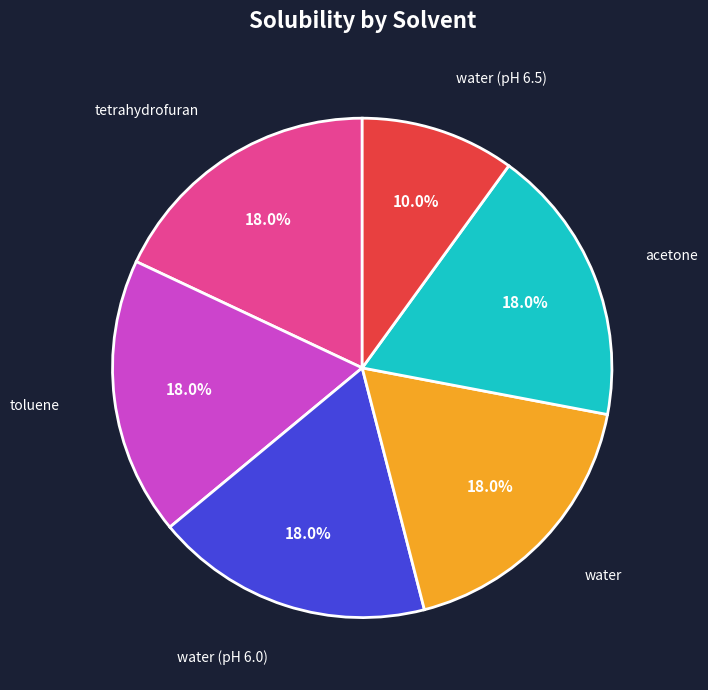

What percentage do toluene and water (pH 6.5) together represent?

28.0%